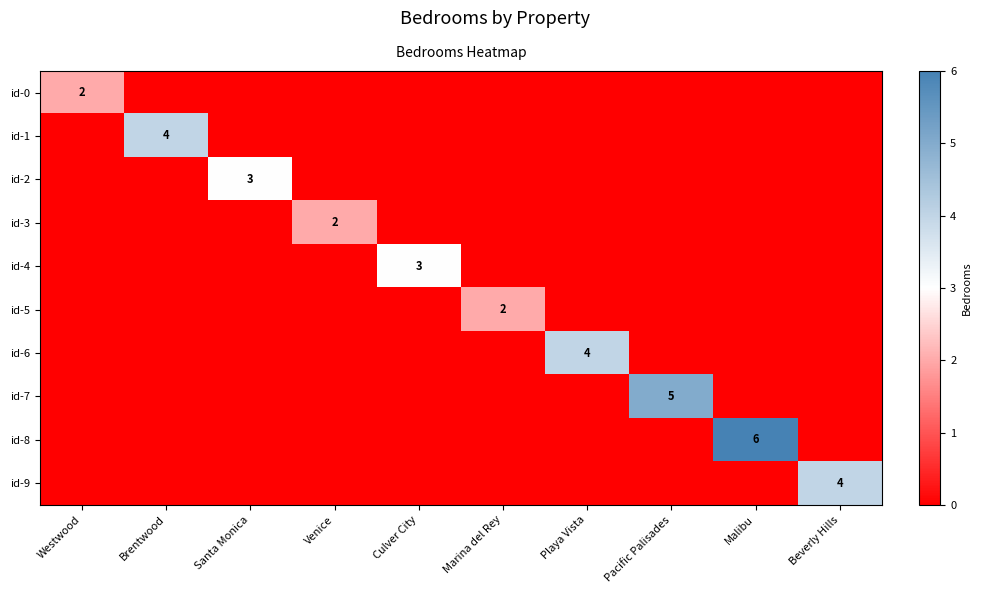

List the labels in order of id-7 value, smallest first.

Westwood, Brentwood, Santa Monica, Venice, Culver City, Marina del Rey, Playa Vista, Malibu, Beverly Hills, Pacific Palisades